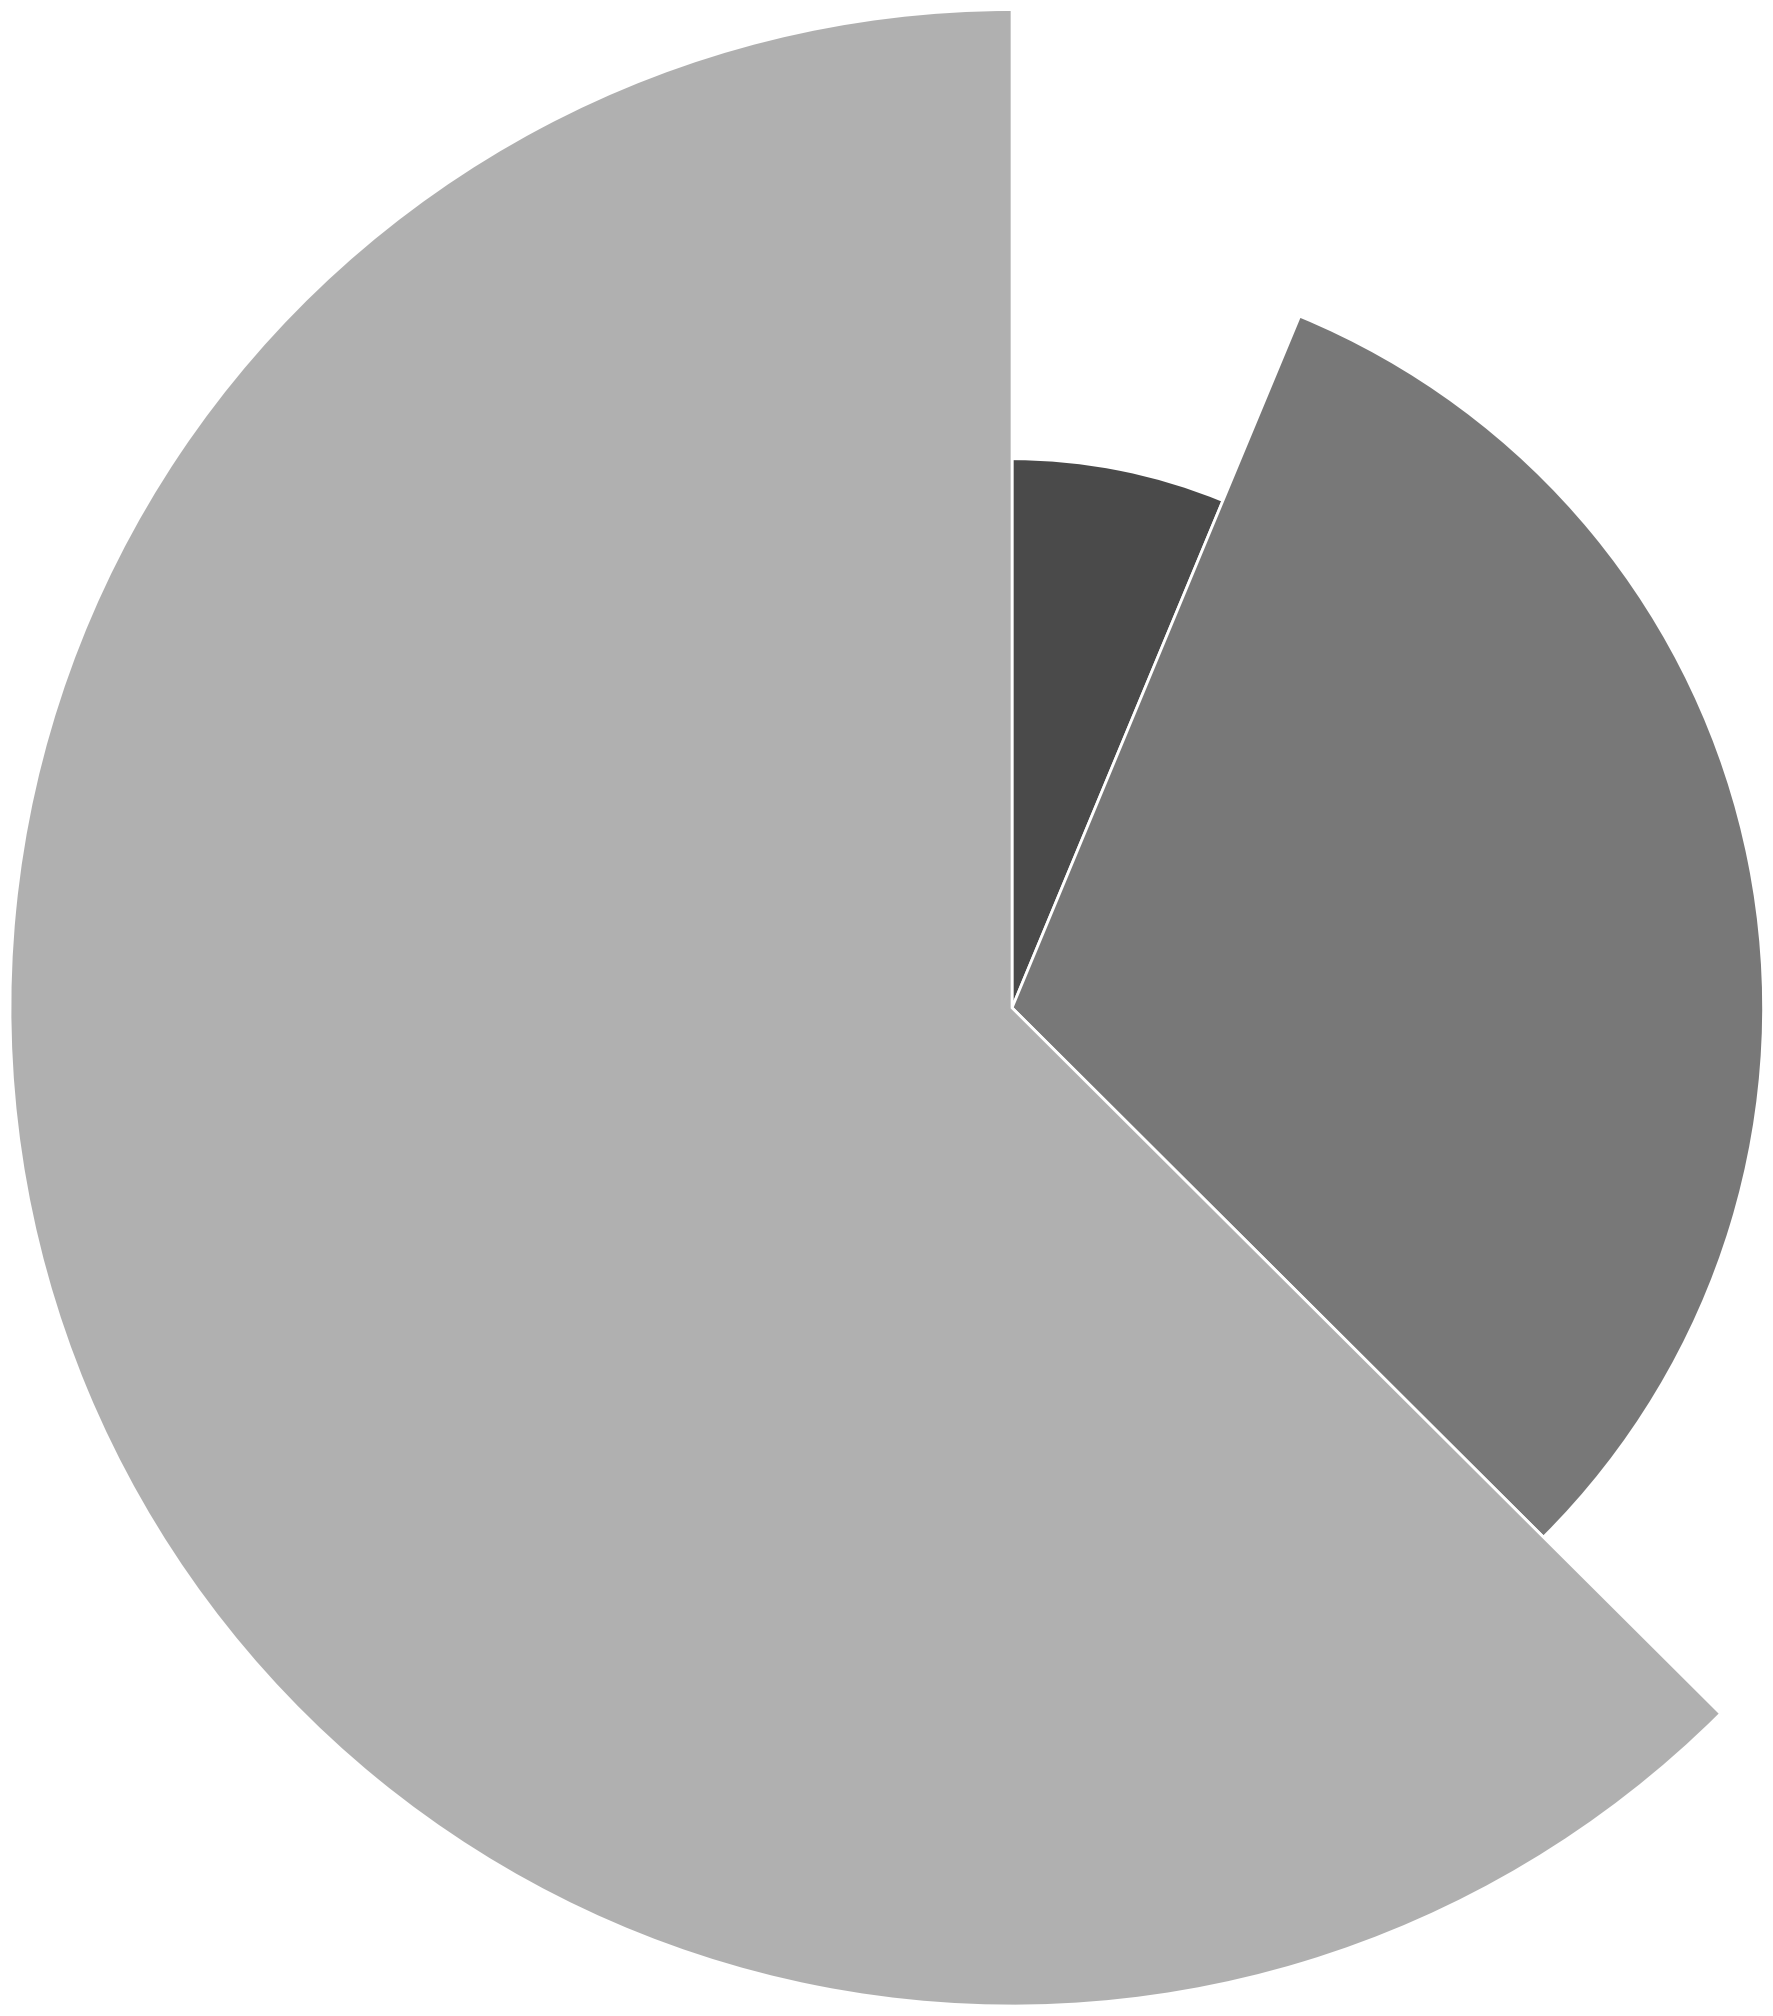

What percentage is the Formación Online slice, to the nearest percent?

6%